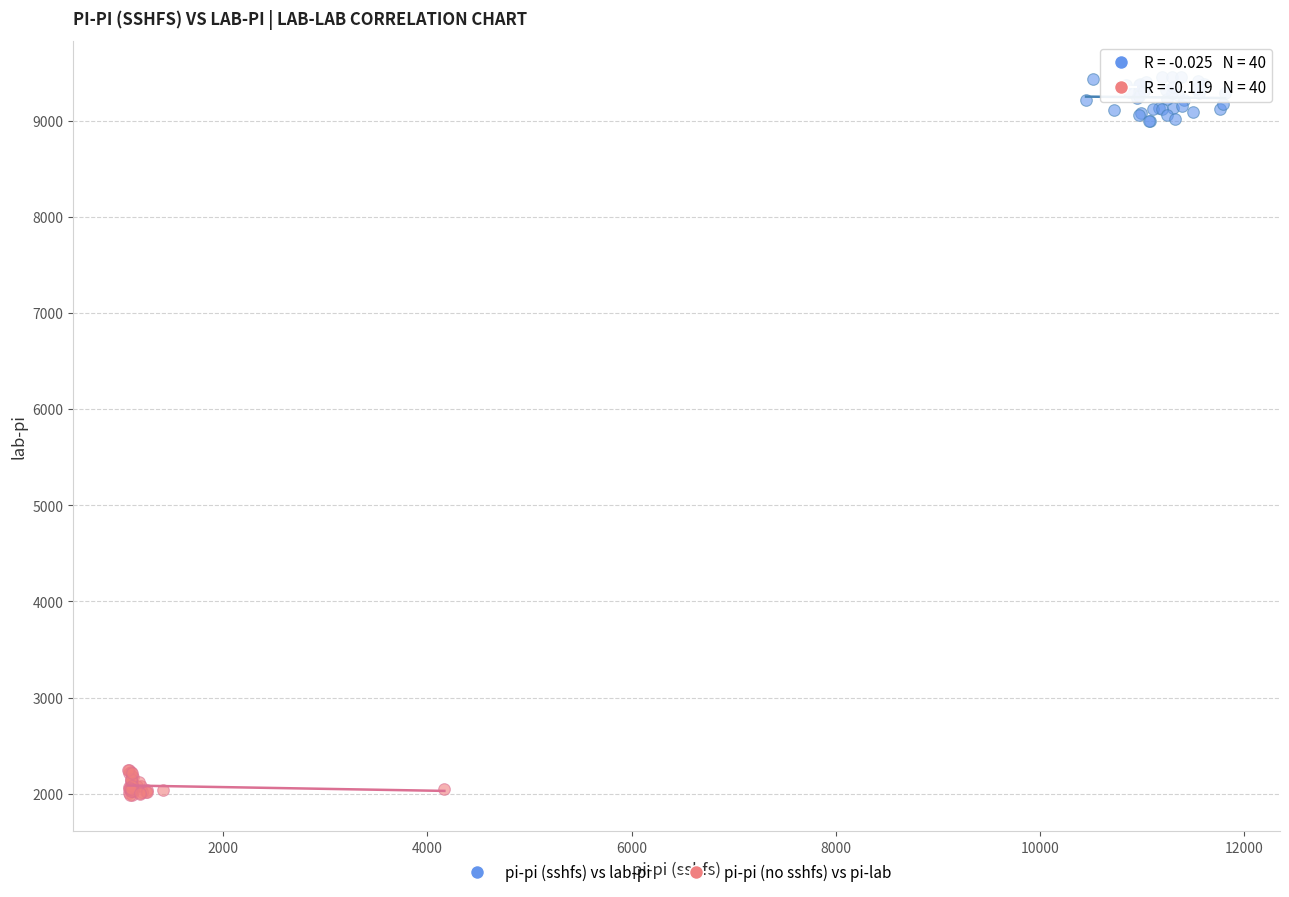

Which series contains the lowest Y value?

pi-pi (no sshfs) vs pi-lab